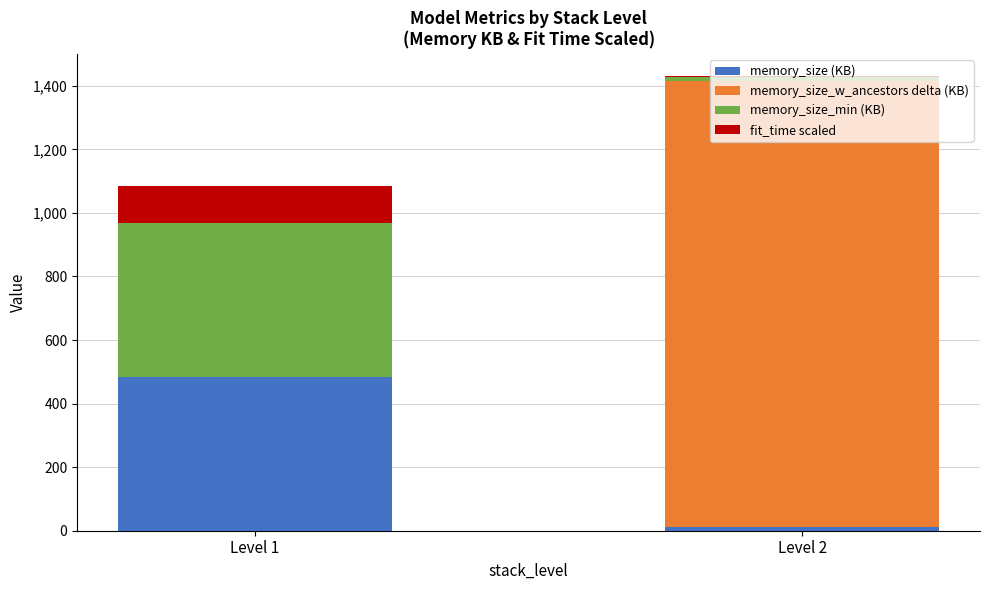

What is the maximum value for memory_size (KB)?

484.8